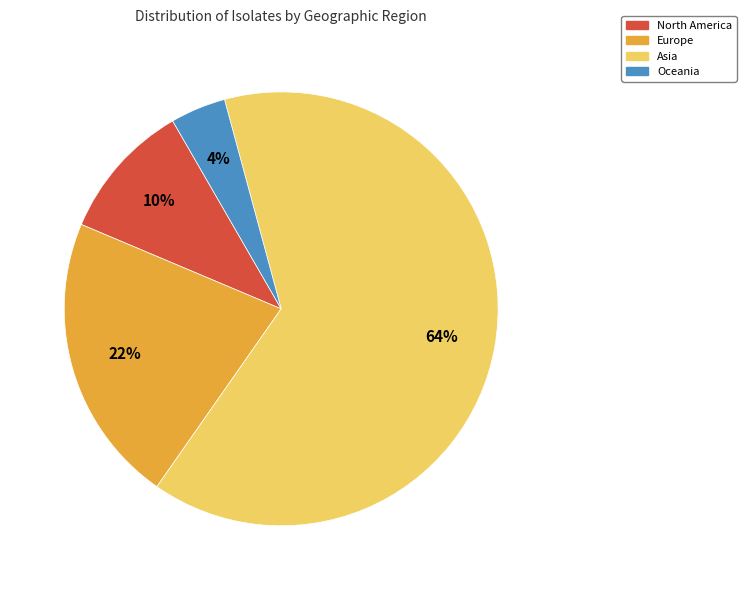

To the nearest percent, what is the average slice percentage?

25%